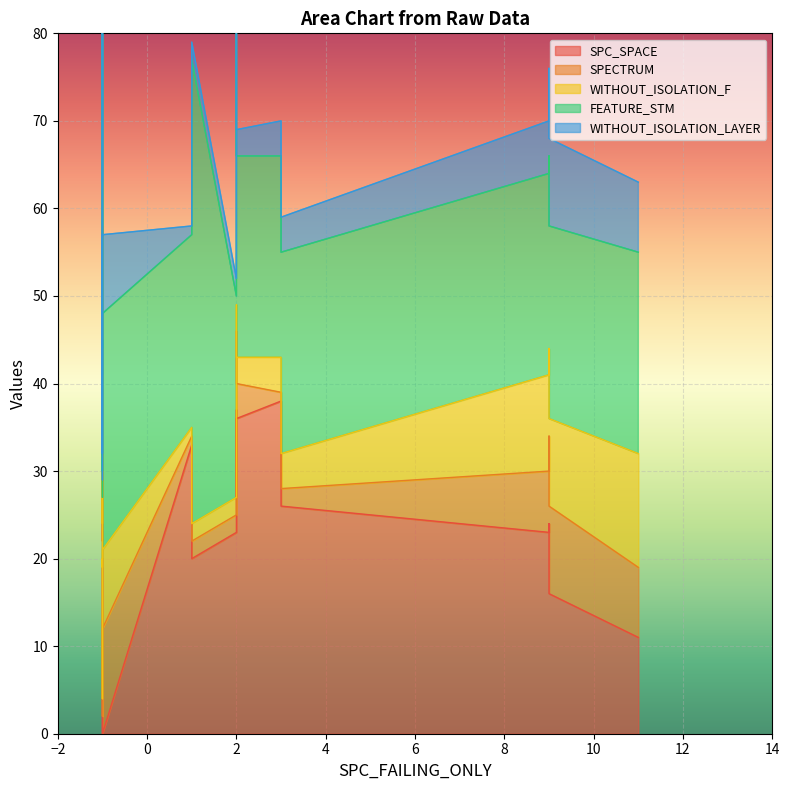

At 2, list the series in order from largest to smallest.

SPC_SPACE, FEATURE_STM, SPECTRUM, WITHOUT_ISOLATION_F, WITHOUT_ISOLATION_LAYER